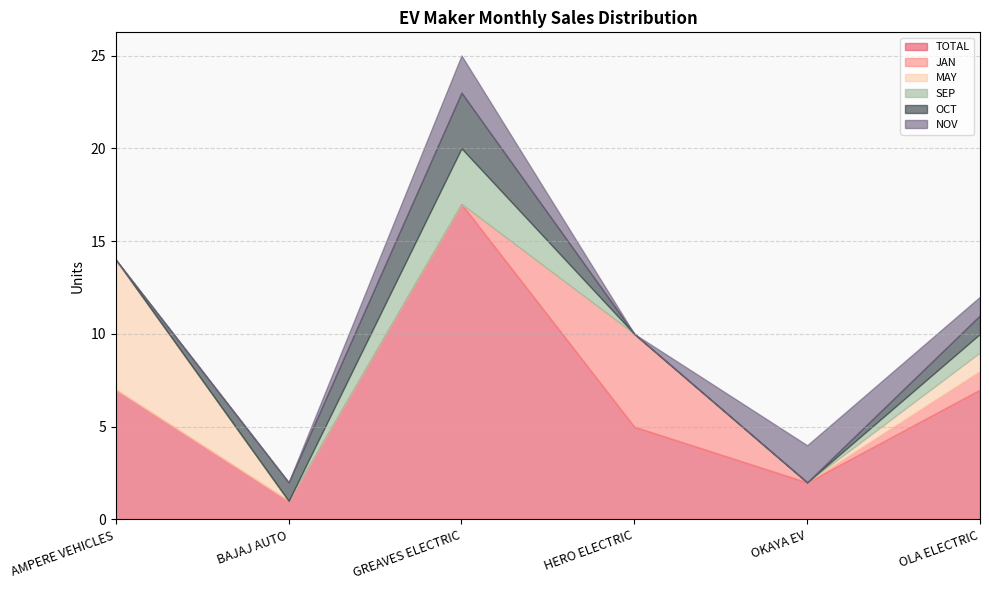

True or false: MAY has a value of 11 at AMPERE VEHICLES.

False